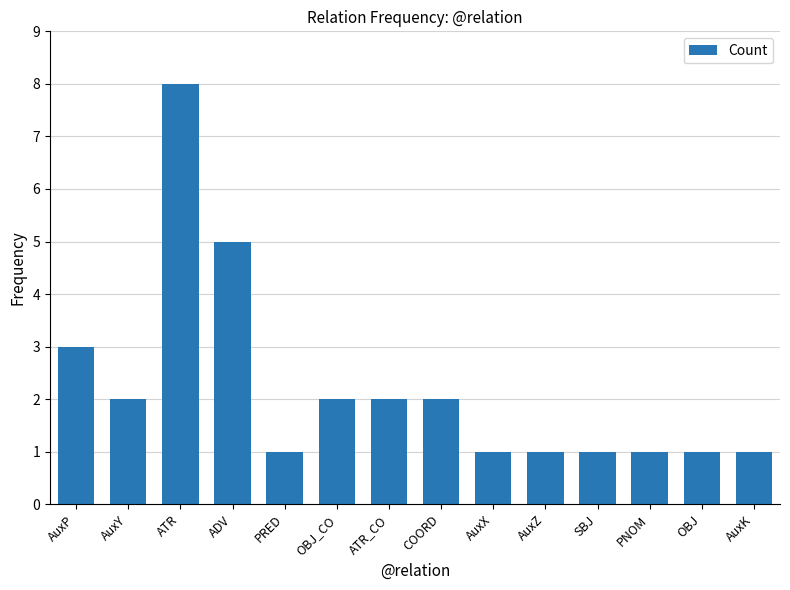

Read the value at ADV.

5